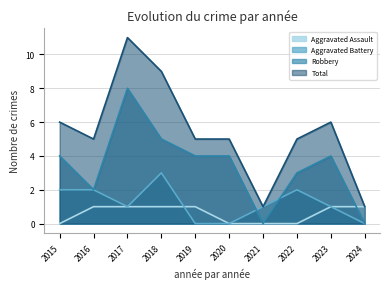

The Total series shows 3 at 2022. True or false?

False